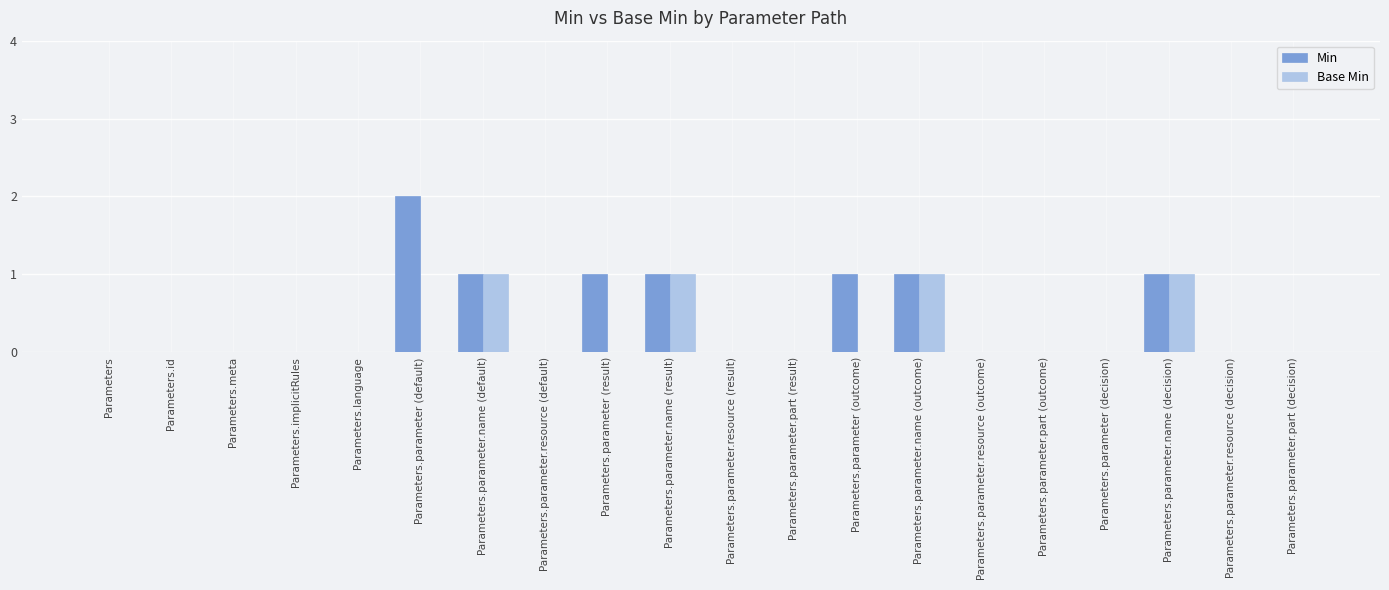

How many groups of bars are there?

20